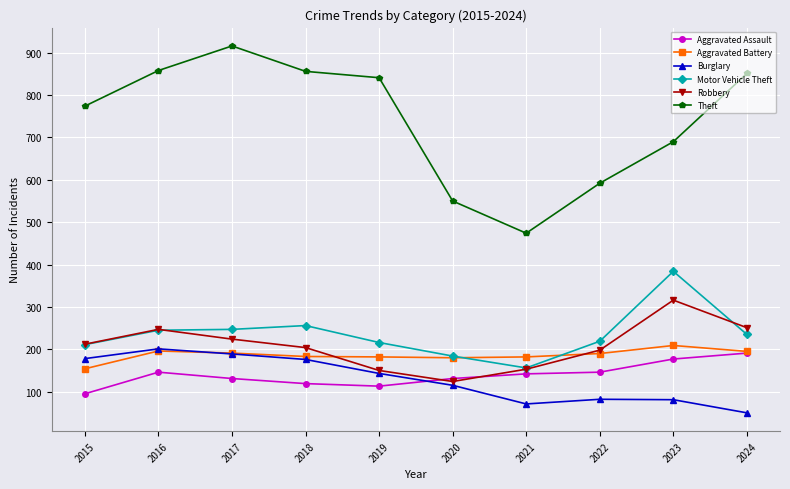

True or false: Burglary and Motor Vehicle Theft intersect in this chart.

False